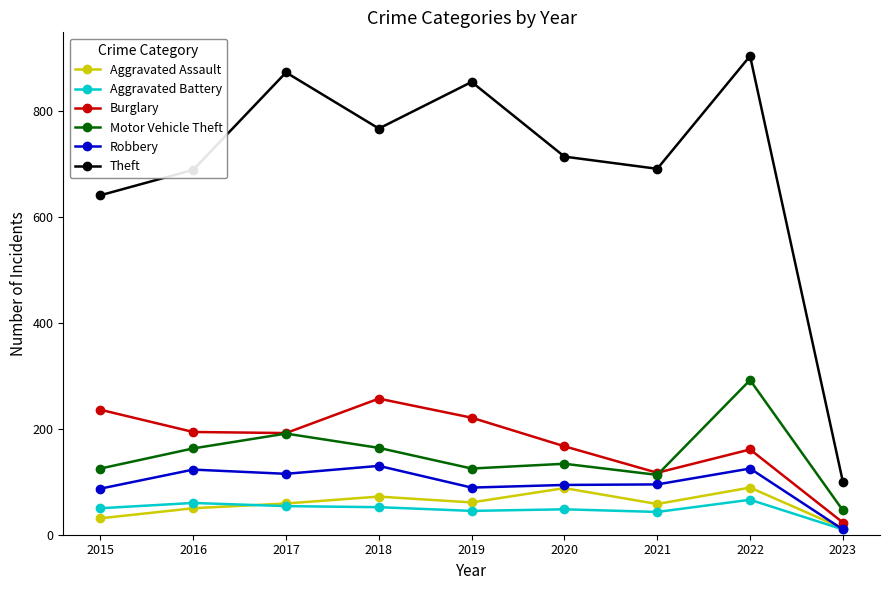

What is the value of the Motor Vehicle Theft point at the 6th from the left?

134